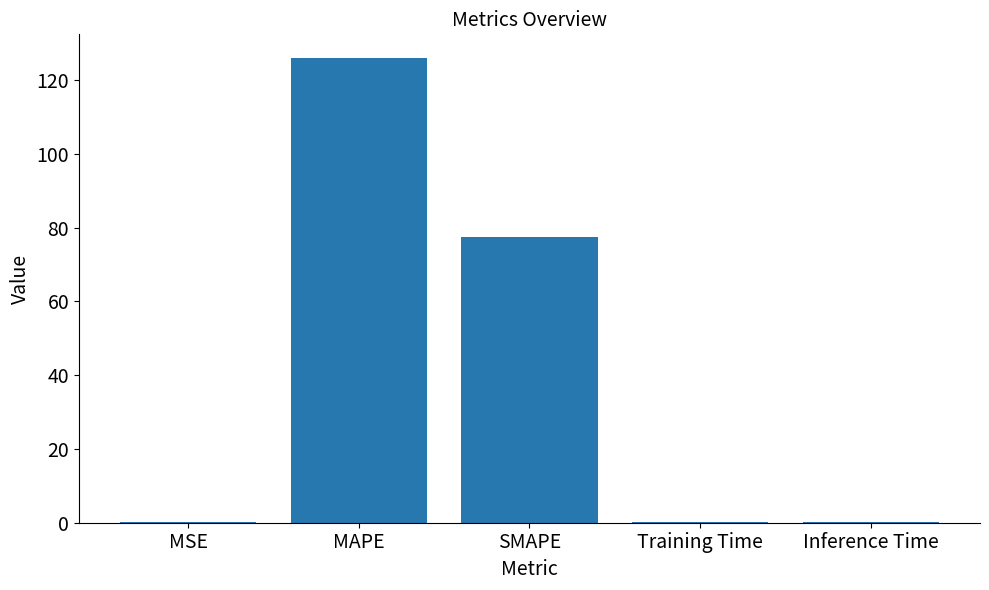

Are the bars horizontal?

No